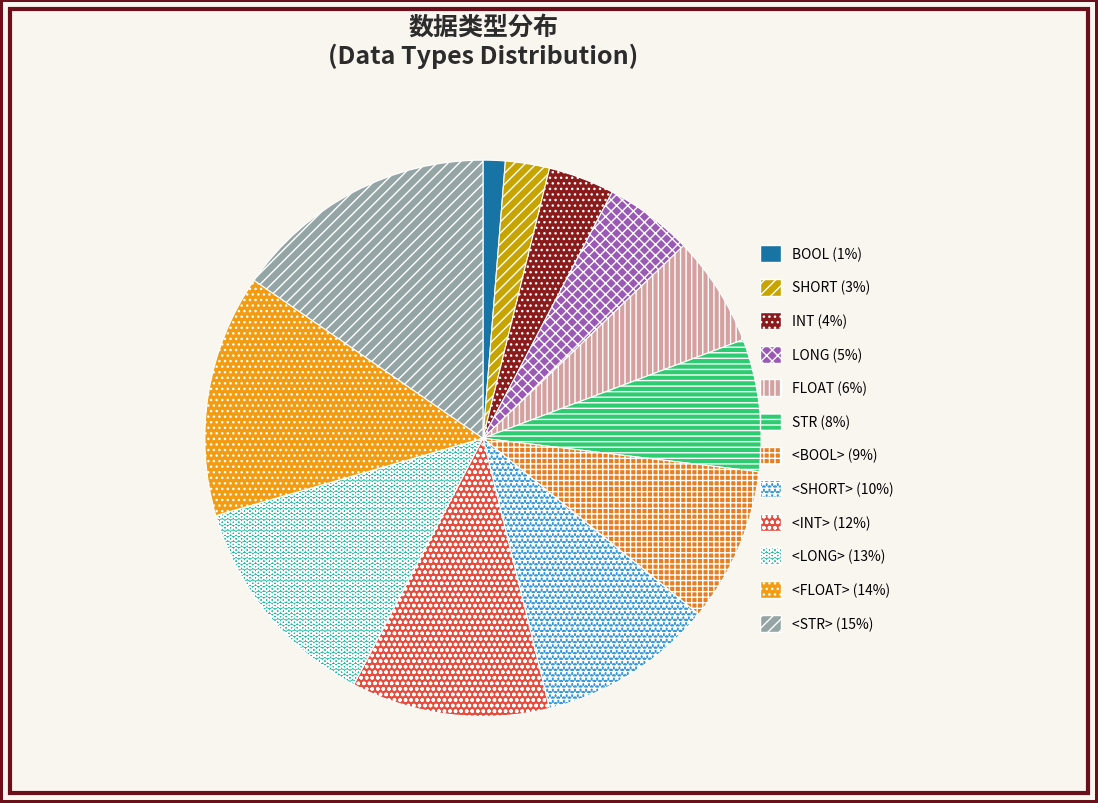

Is it true that STR is 8% of the pie?

True